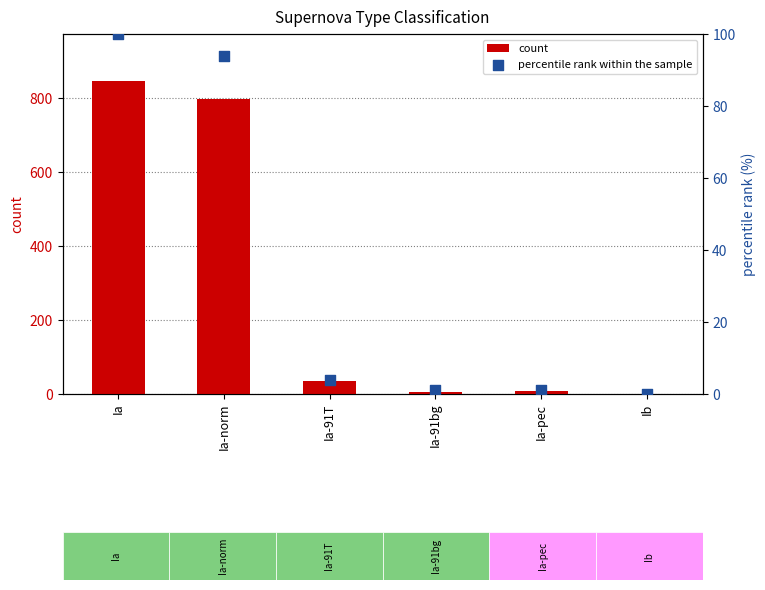

Which series reaches the minimum Y coordinate?

percentile rank within the sample